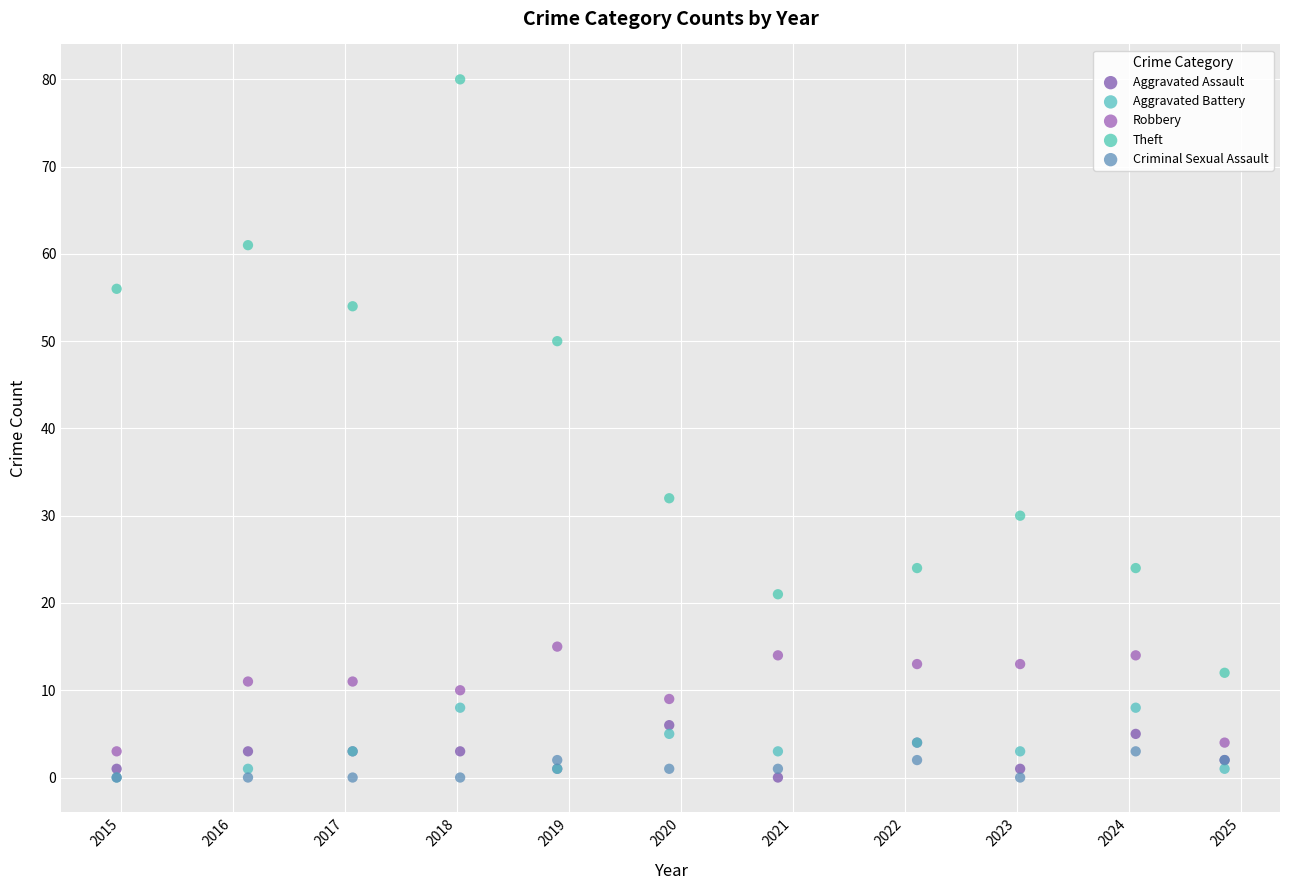

Across all series, what Y value is closest to 40?

32